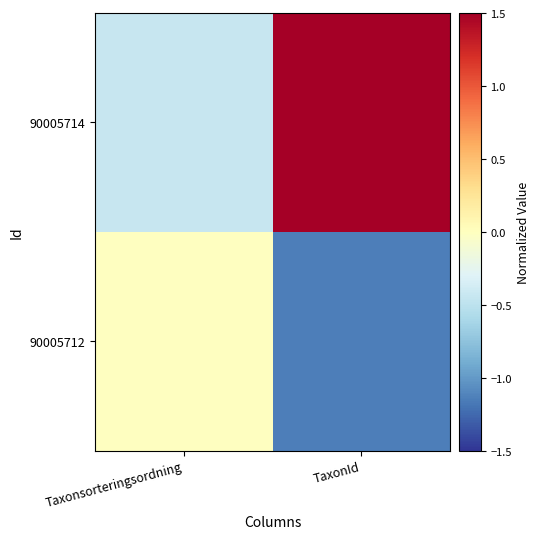

Rank the series at TaxonId from highest to lowest value.

90005714, 90005712